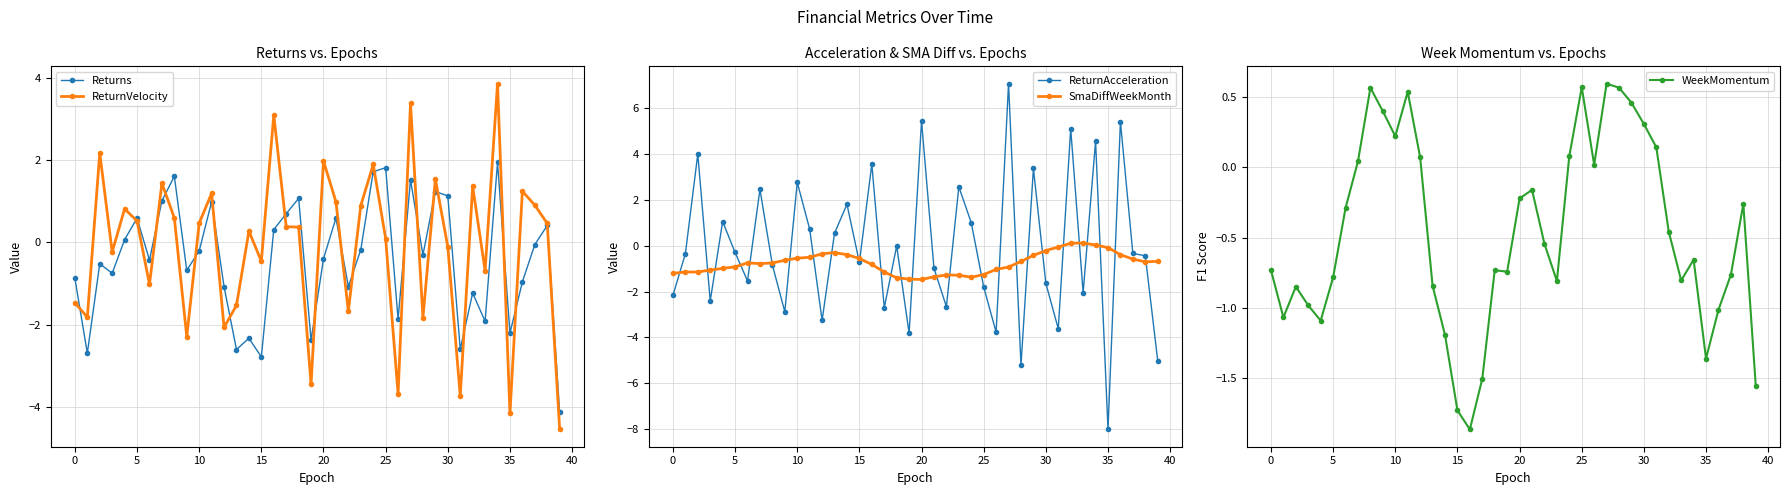

Which series ends up on top after the final intersection of WeekMomentum and Returns?

WeekMomentum